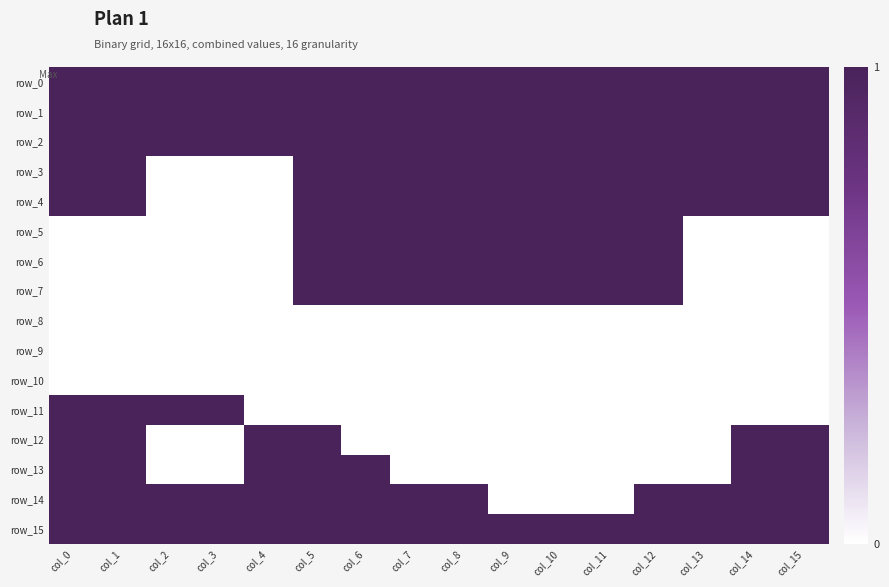

Which series has the largest total across all categories?

row_0